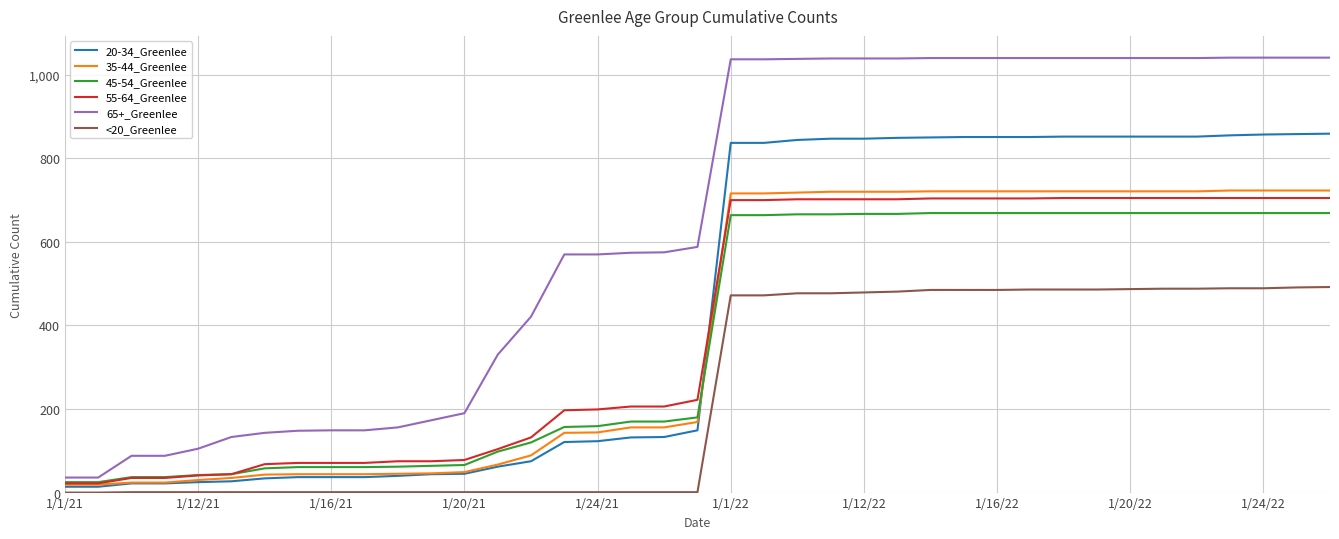

Which series has the largest total across all categories?

65+_Greenlee